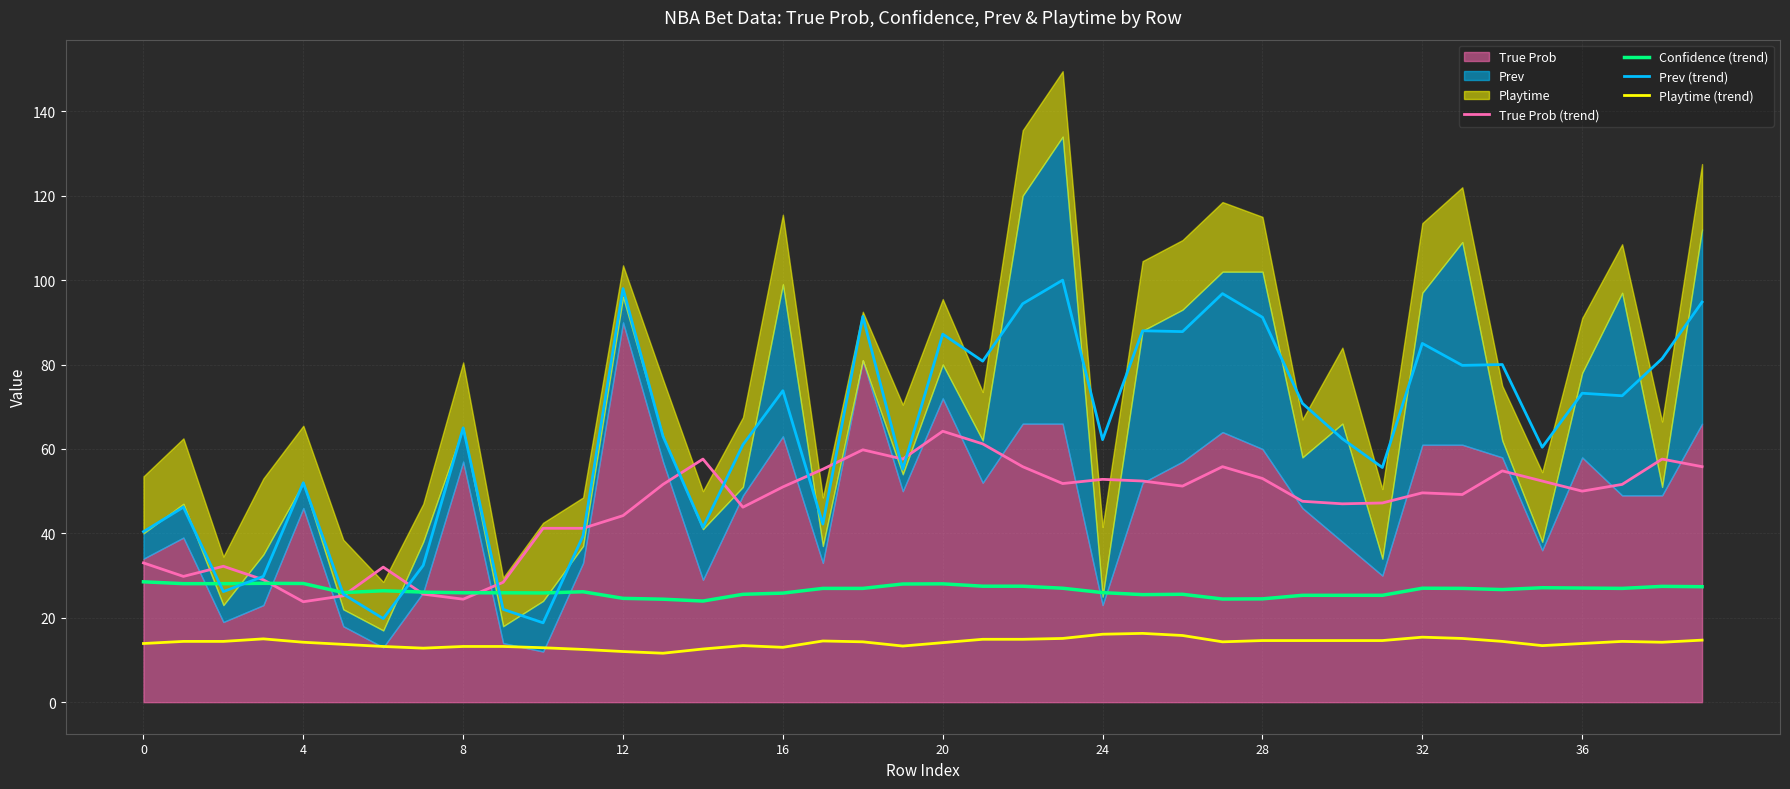

Which has a higher value, 11 or 38?

38